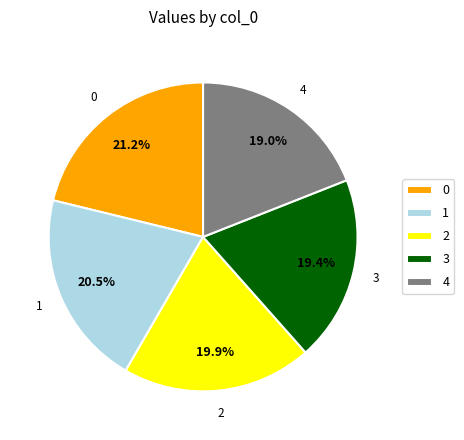

Approximately how many times larger is the value at 2 compared to 4?

1.0